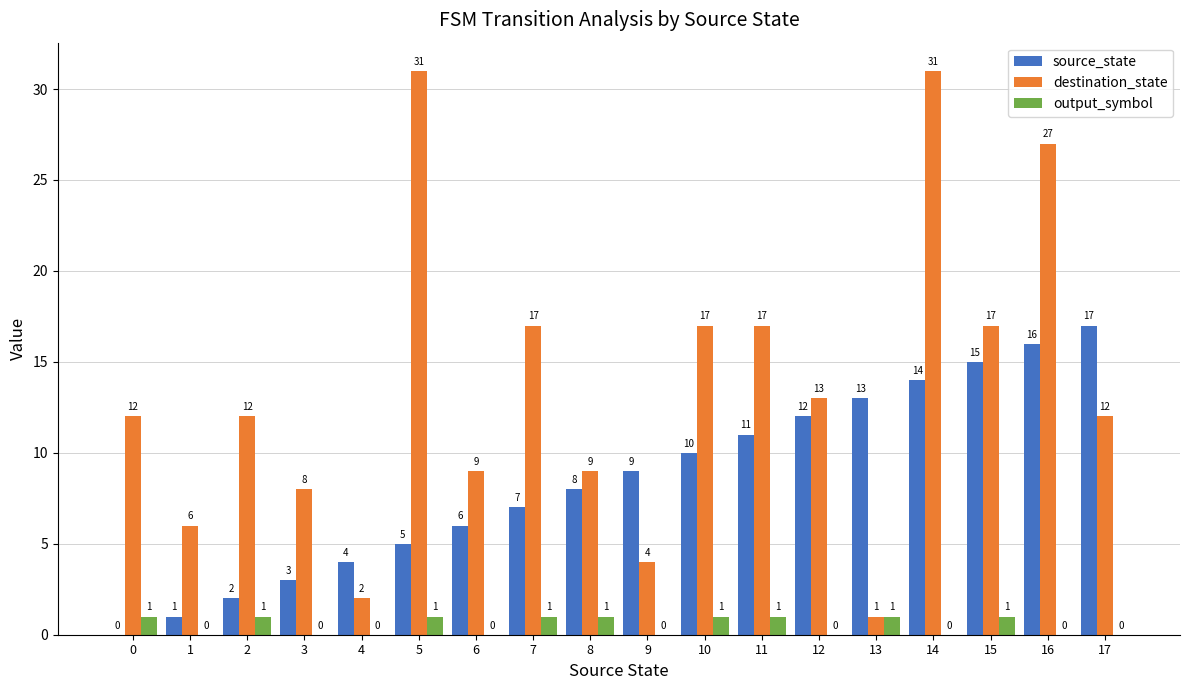

Does the chart contain stacked bars?

No